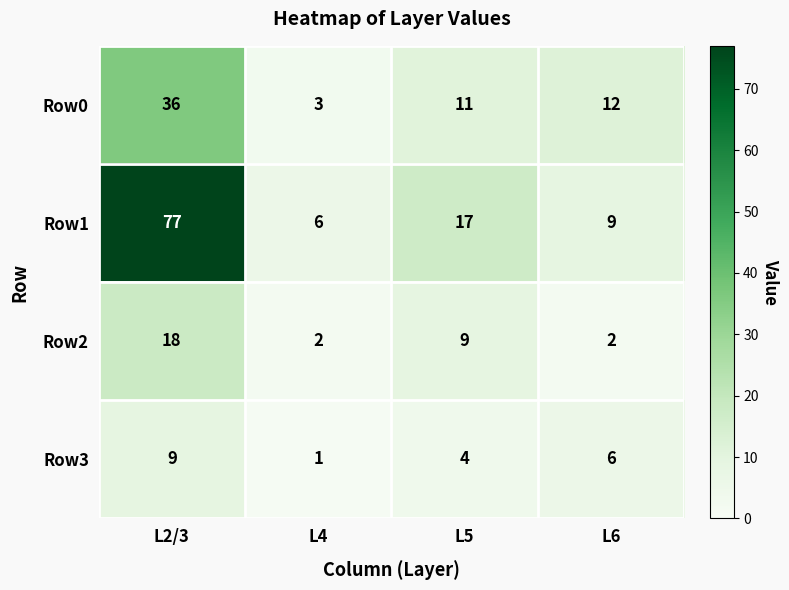

What is the minimum value shown in the chart?

1